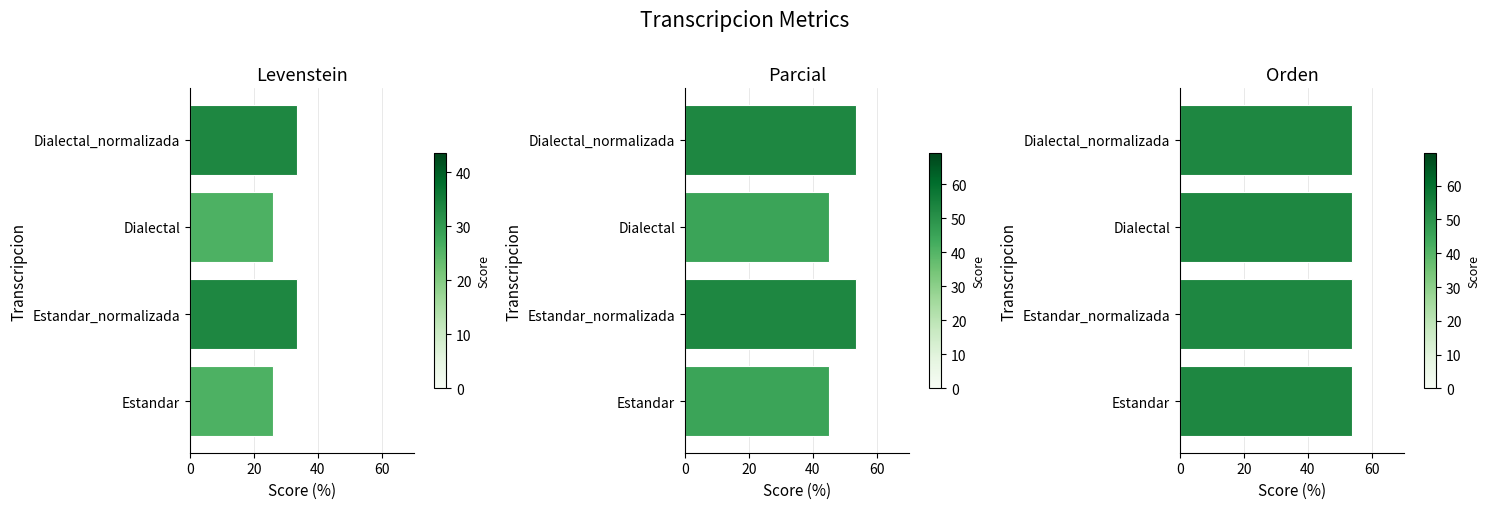

The Parcial series shows 19.0 at Estandar_normalizada. True or false?

False